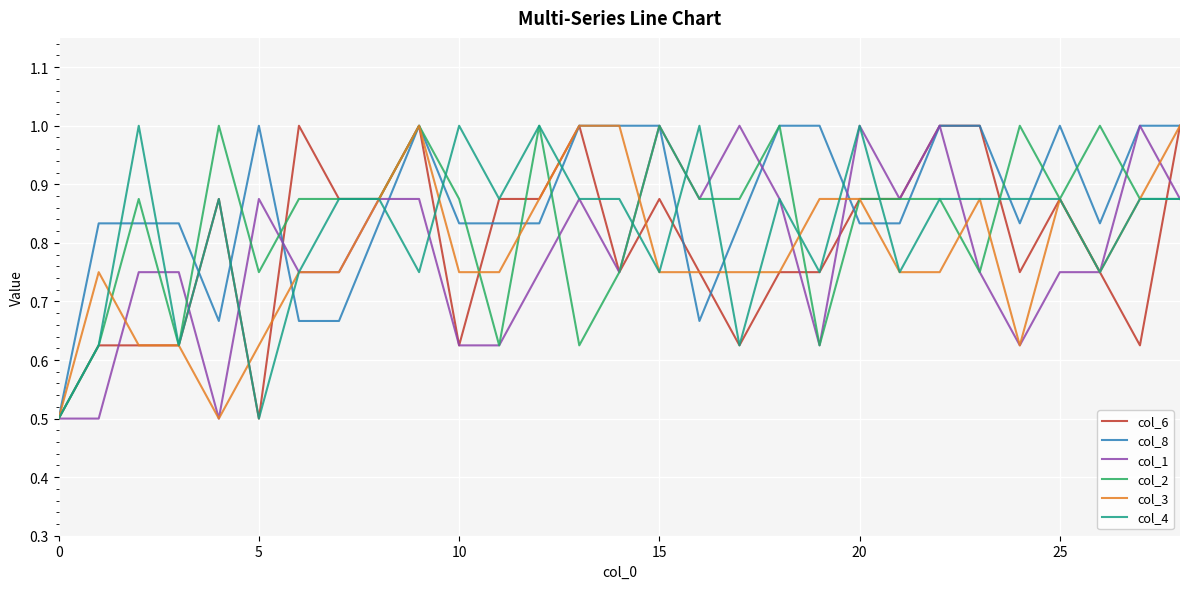

What is the greatest value displayed?

1.0